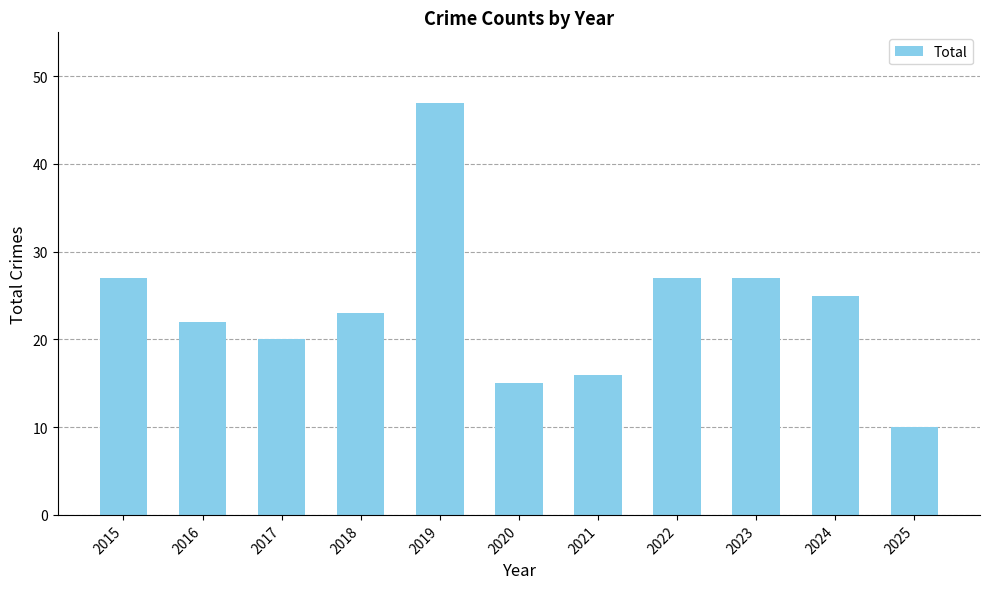

The chart shows a value of 41 at 2015. True or false?

False